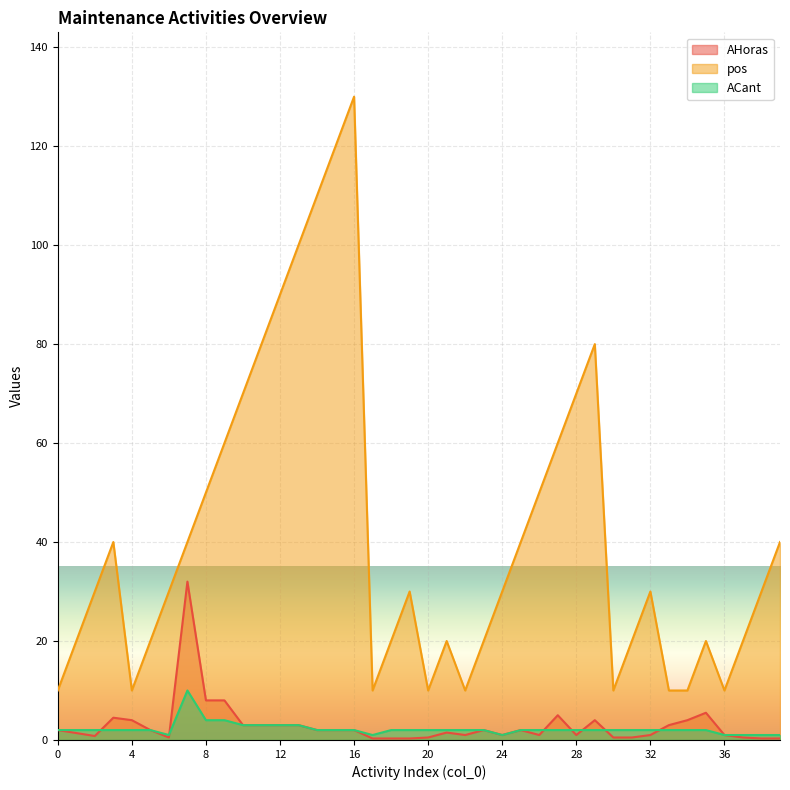

Reading right to left, list all the values displayed in this chart.

AHoras: 0.3	0.3	0.5	1.0	5.5	4.0	3.0	1.0	0.5	0.5	4.0	1.0	5.0	1.0	2.0	1.0	2.0	1.0	1.5	0.5	0.3	0.3	0.3	2.0	2.0	2.0	3.0	3.0	3.0	3.0	8.0	8.0	32.0	0.5	2.0	4.0	4.5	0.8	1.4	2.0
pos: 40.0	30.0	20.0	10.0	20.0	10.0	10.0	30.0	20.0	10.0	80.0	70.0	60.0	50.0	40.0	30.0	20.0	10.0	20.0	10.0	30.0	20.0	10.0	130.0	120.0	110.0	100.0	90.0	80.0	70.0	60.0	50.0	40.0	30.0	20.0	10.0	40.0	30.0	20.0	10.0
ACant: 1.0	1.0	1.0	1.0	2.0	2.0	2.0	2.0	2.0	2.0	2.0	2.0	2.0	2.0	2.0	1.0	2.0	2.0	2.0	2.0	2.0	2.0	1.0	2.0	2.0	2.0	3.0	3.0	3.0	3.0	4.0	4.0	10.0	1.0	2.0	2.0	2.0	2.0	2.0	2.0